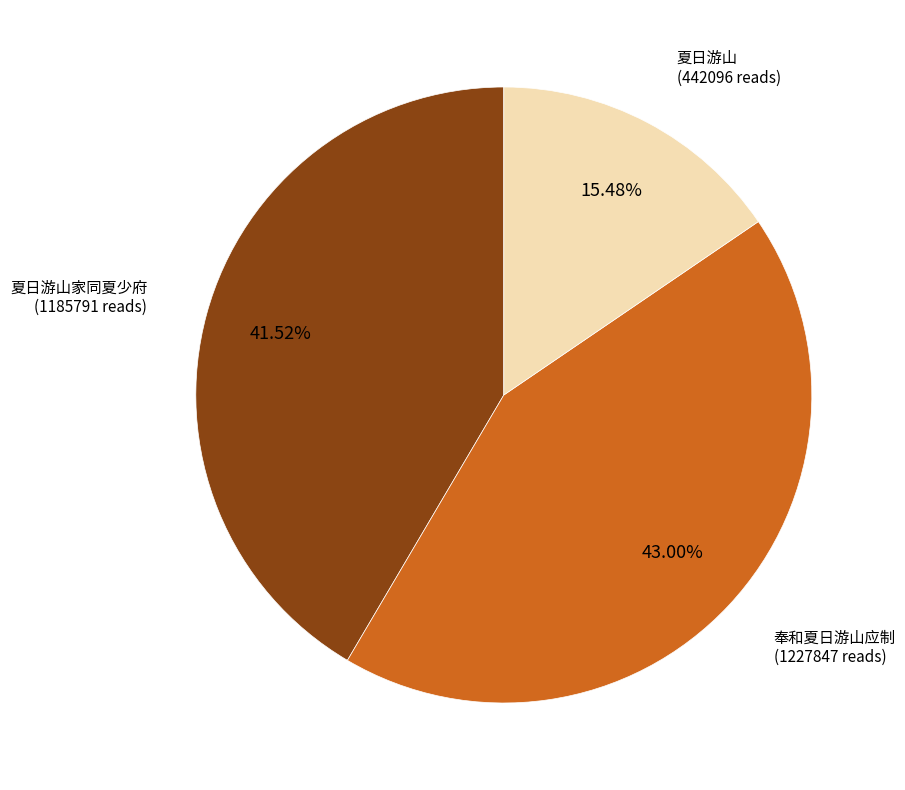

What is the smallest slice in the pie chart?

夏日游山